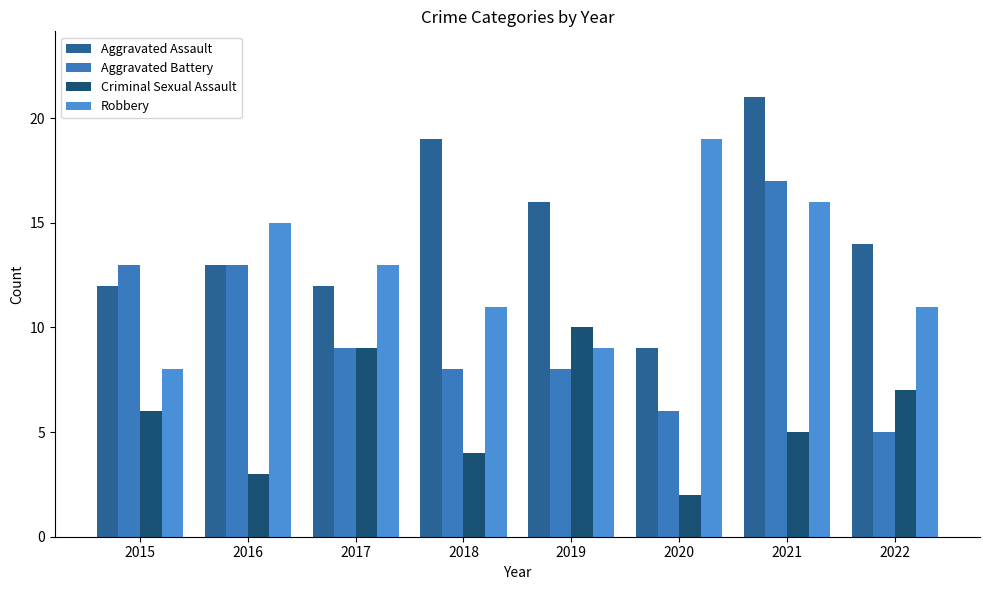

What is the sum of the Aggravated Assault values at 2015 and 2016?

25